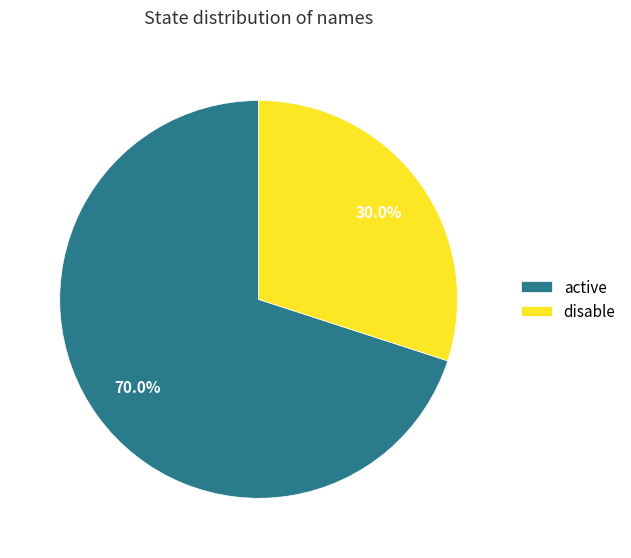

Rank the categories by value from lowest to highest.

disable, active